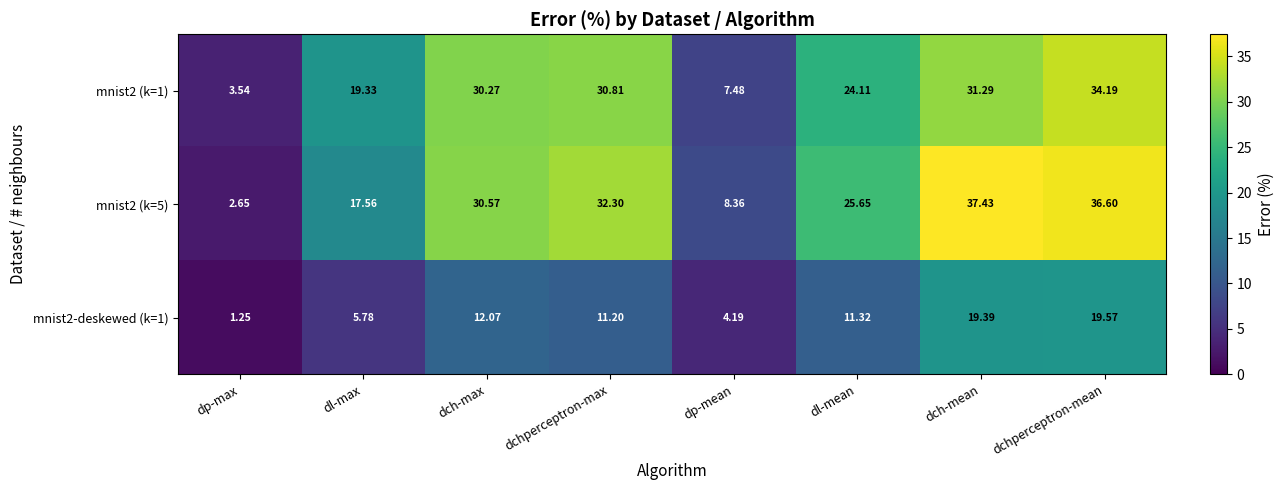

Is the value of mnist2-deskewed (k=1) at dch-mean greater than the value of mnist2 (k=5) at dp-max?

Yes